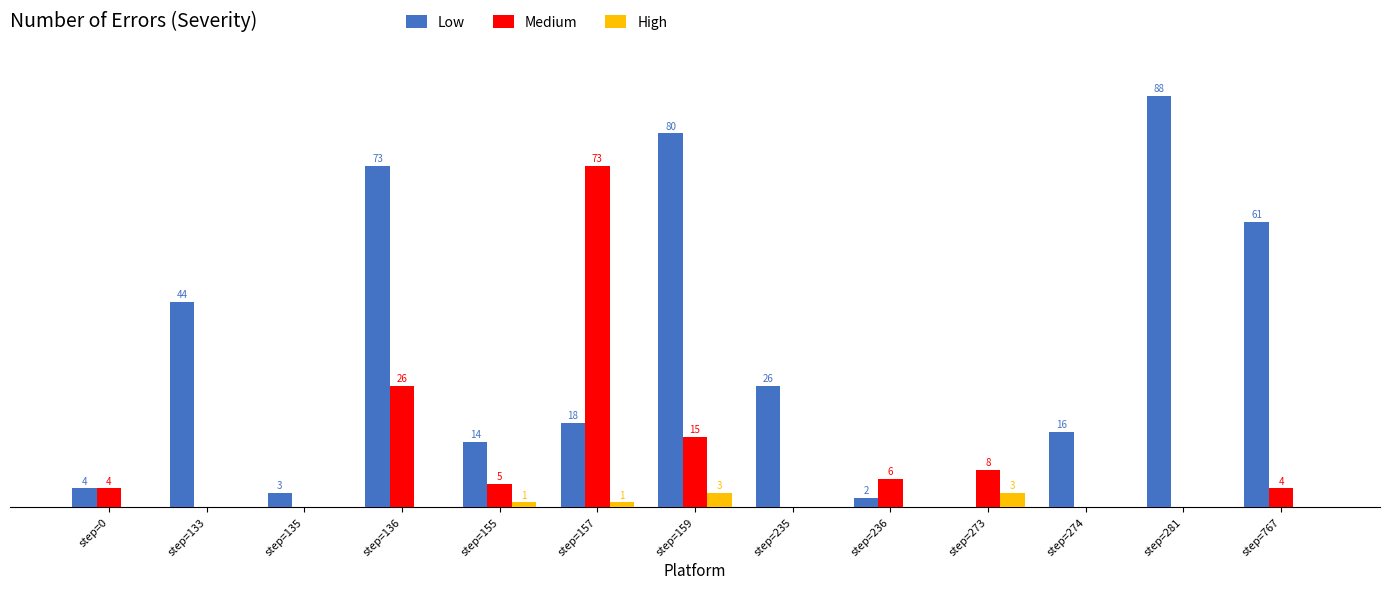

Between step=135 and step=767, which series saw the biggest shift?

Low